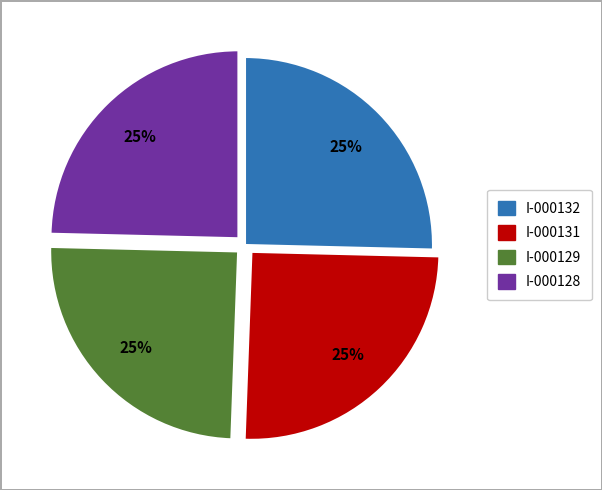

Is there any slice that represents more than half of the pie?

No